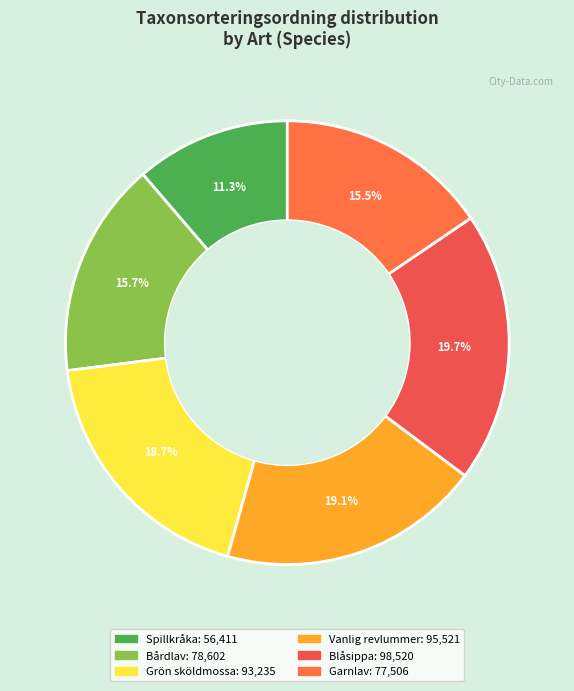

Rank the categories by value from highest to lowest.

Blåsippa, Vanlig revlummer, Grön sköldmossa, Bårdlav, Garnlav, Spillkråka